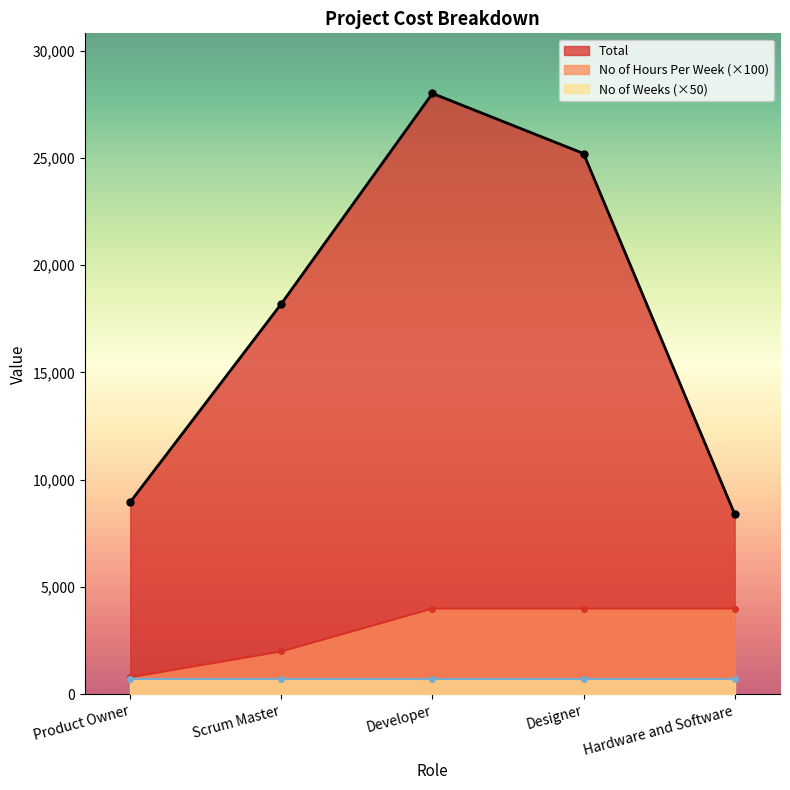

True or false: Total has more than 1 points higher than both neighbors.

False